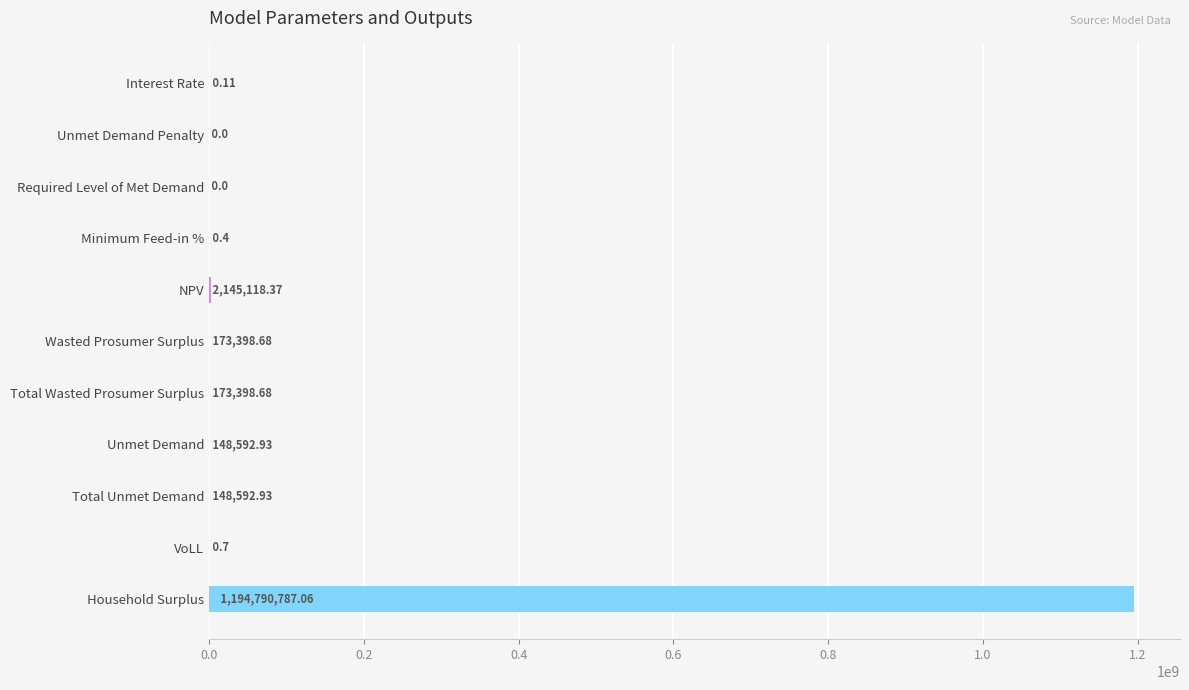

What is the greatest value displayed?

1194790787.1